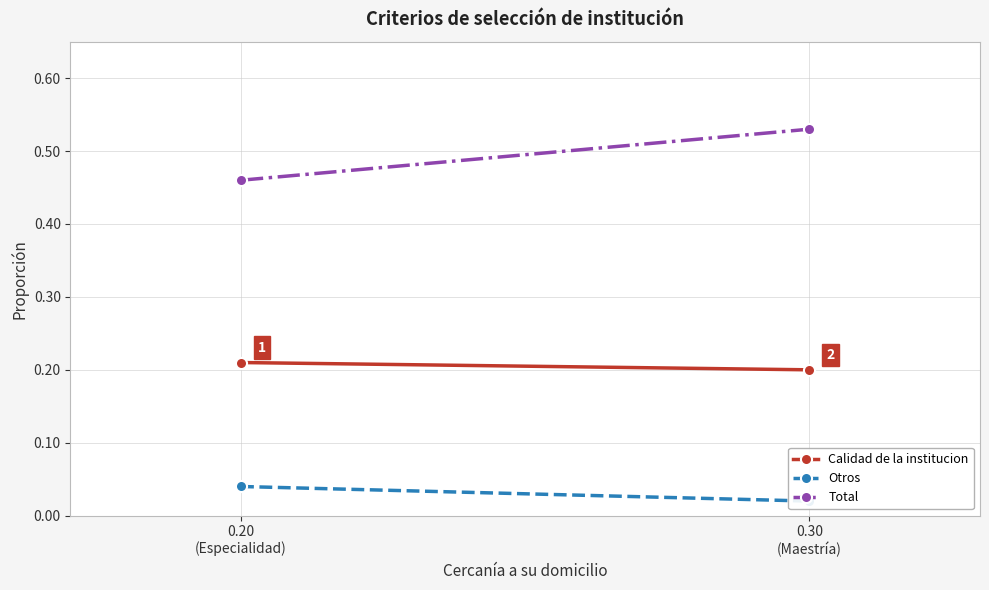

Between 0.20
(Especialidad) and 0.30
(Maestría), which series saw the biggest shift?

Total